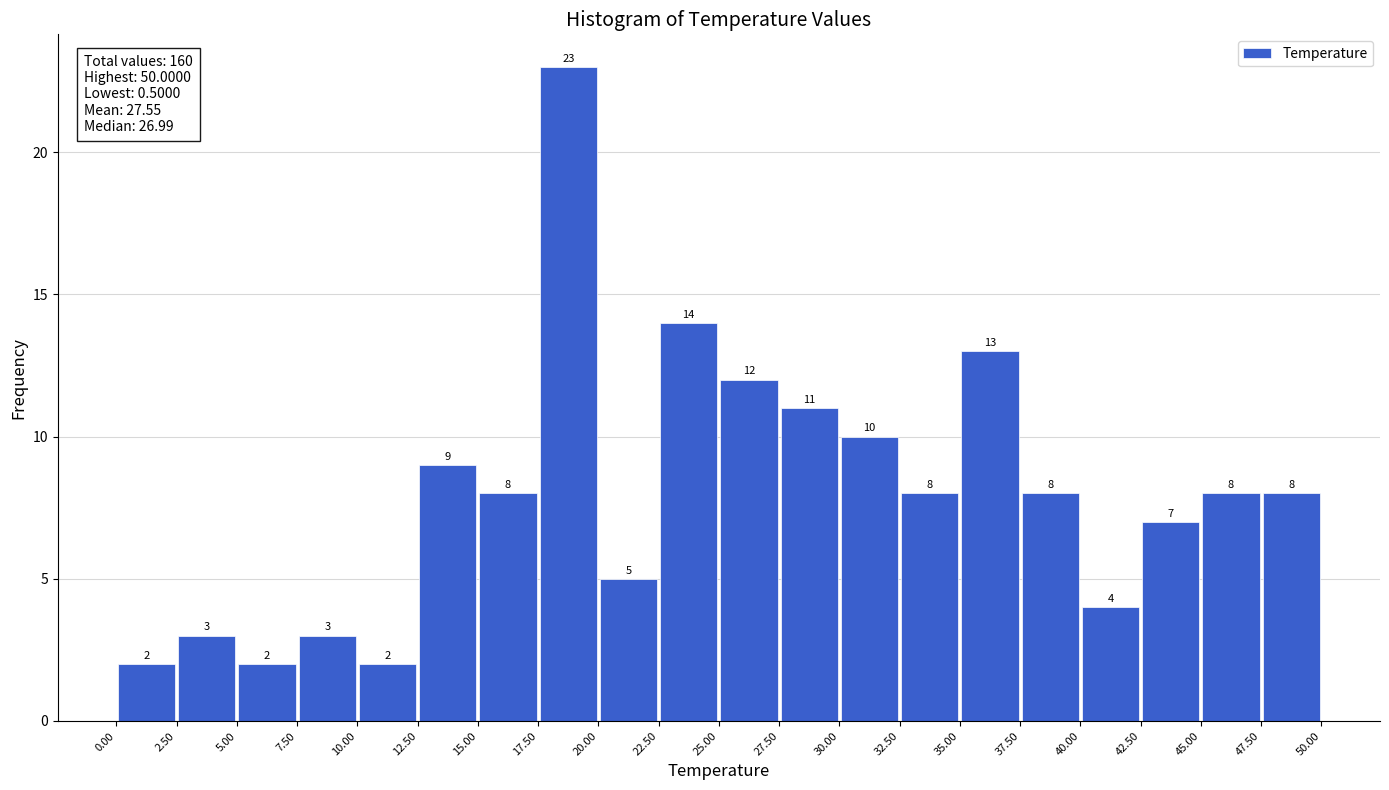

Reading left to right, transcribe this chart: for each bar, give the range it covers on the x-axis and its height.

0.00 to 2.50: 2
2.50 to 5.00: 3
5.00 to 7.50: 2
7.50 to 10.00: 3
10.00 to 12.50: 2
12.50 to 15.00: 9
15.00 to 17.50: 8
17.50 to 20.00: 23
20.00 to 22.50: 5
22.50 to 25.00: 14
25.00 to 27.50: 12
27.50 to 30.00: 11
30.00 to 32.50: 10
32.50 to 35.00: 8
35.00 to 37.50: 13
37.50 to 40.00: 8
40.00 to 42.50: 4
42.50 to 45.00: 7
45.00 to 47.50: 8
47.50 to 50.00: 8